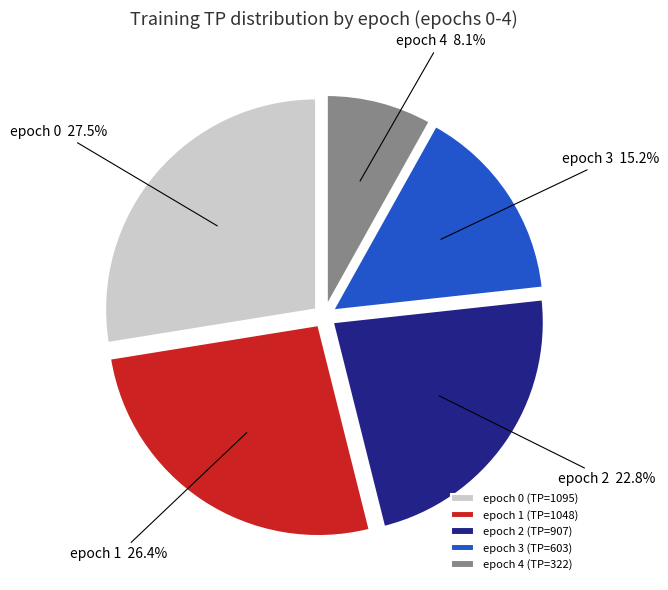

Which has a higher value, epoch 2 (TP=907) or epoch 0 (TP=1095)?

epoch 0 (TP=1095)